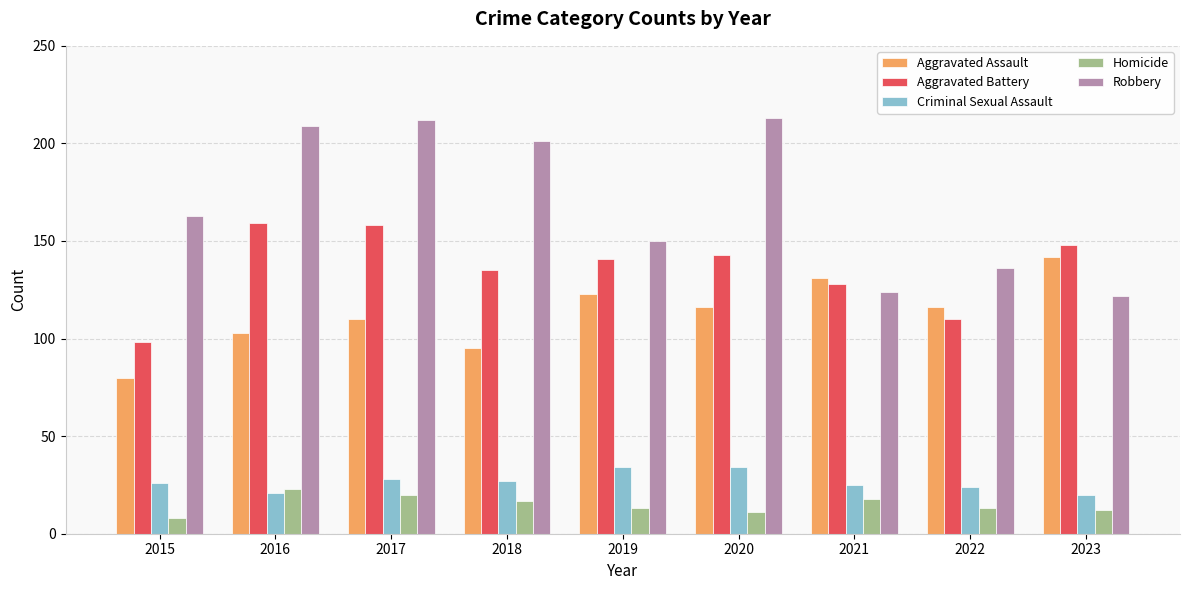

Which series has the widest spread of values?

Robbery